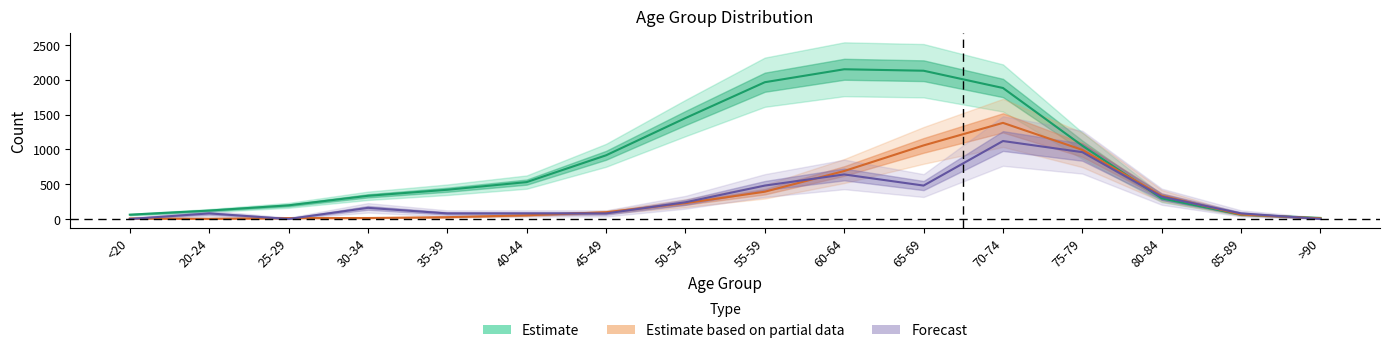

At which category is the sum across all series the highest?

70-74